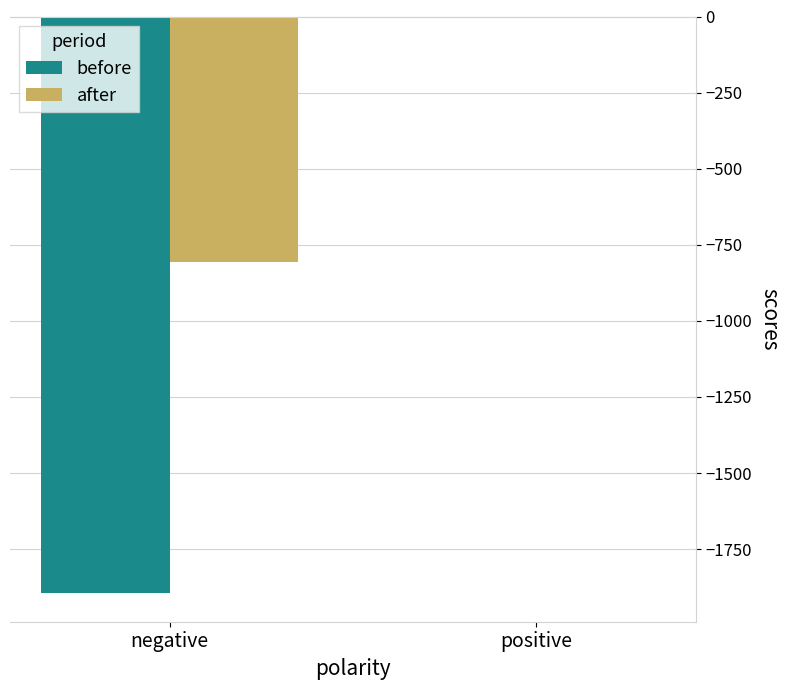

How many categories are shown in the chart?

2